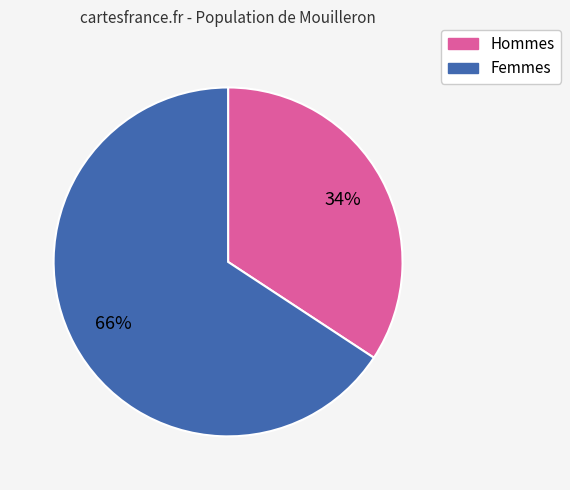

Which has a higher value, Hommes or Femmes?

Femmes